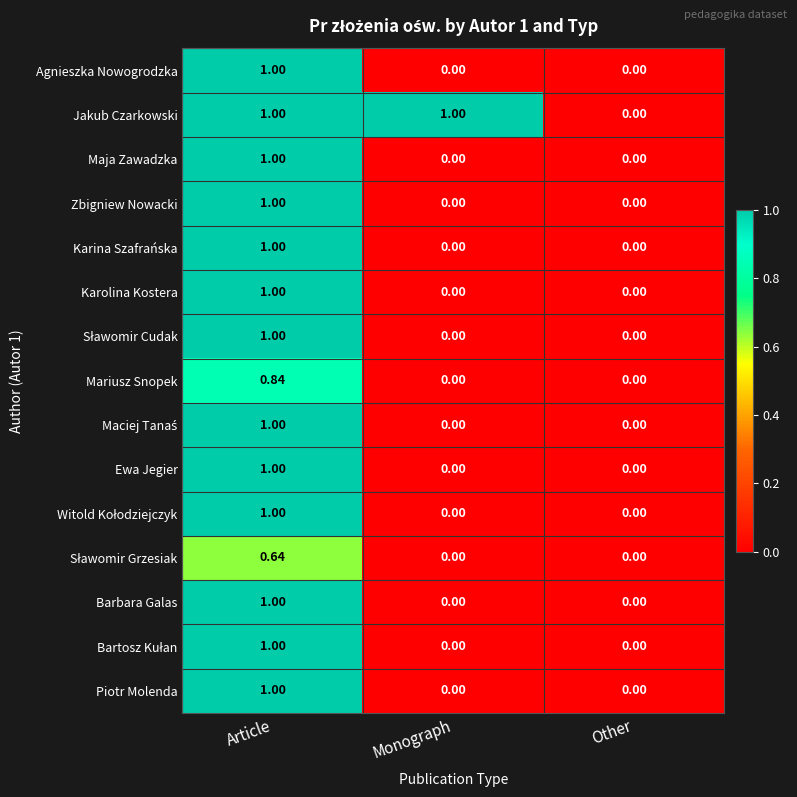

At which category is the sum across all series the highest?

Article